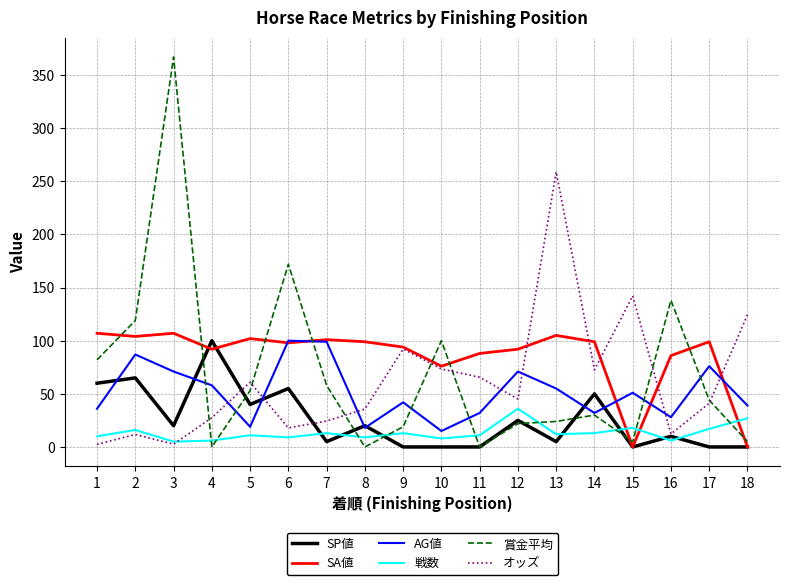

Where is the first local minimum for 賞金平均?

4